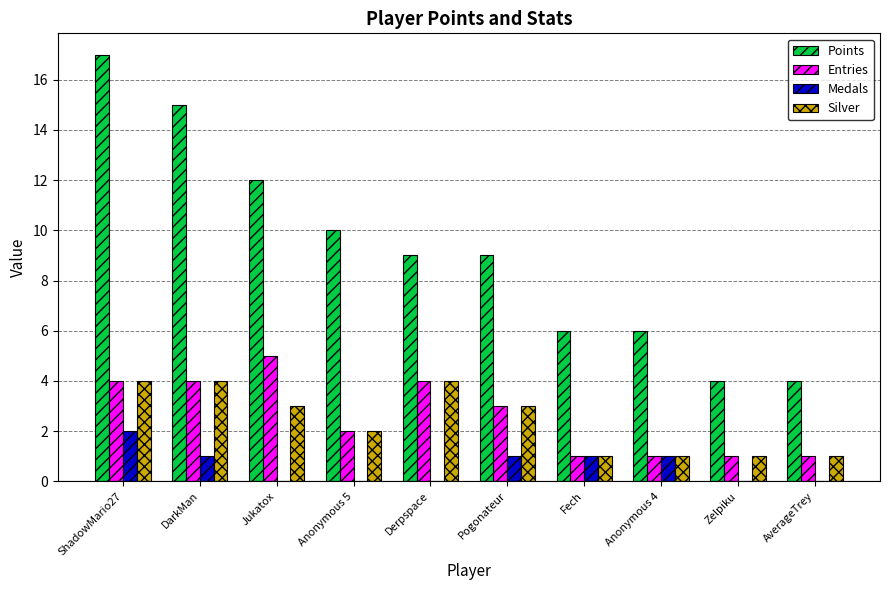

How many Points values are between 6 and 12?

6